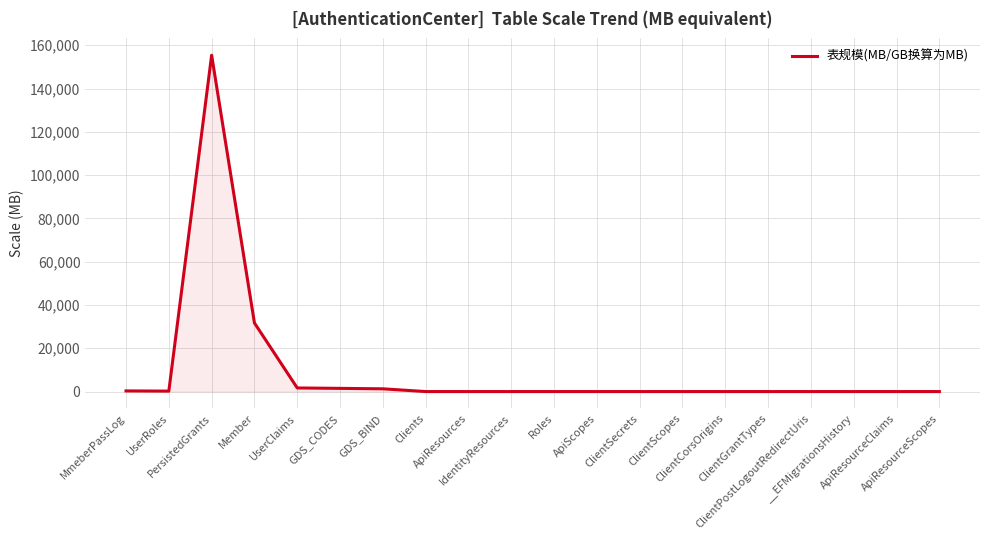

What is the difference between the maximum and minimum values?

155392.0